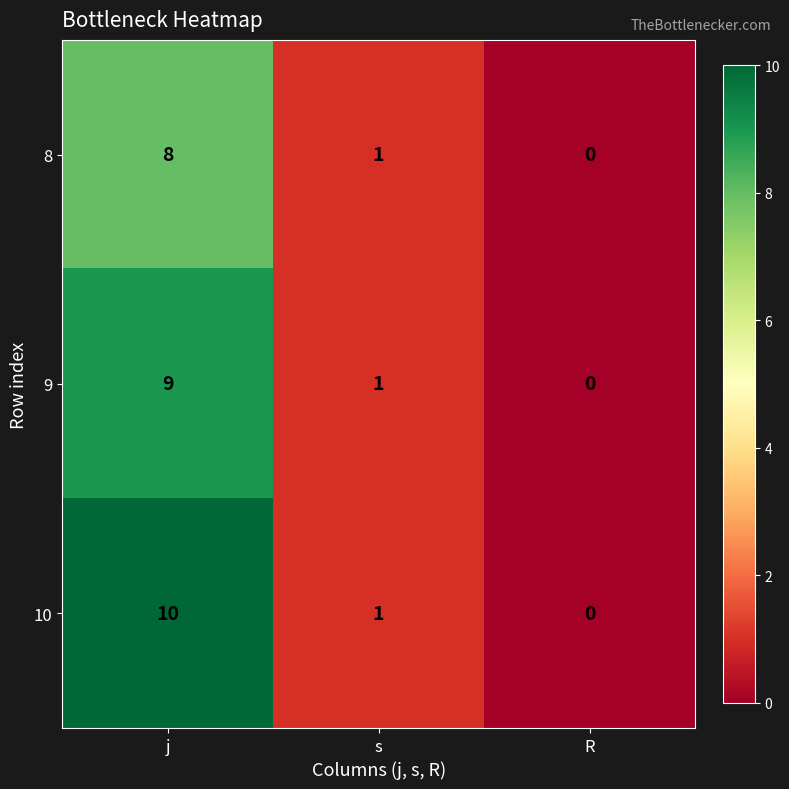

List the series in order of their overall mean, highest first.

10, 9, 8